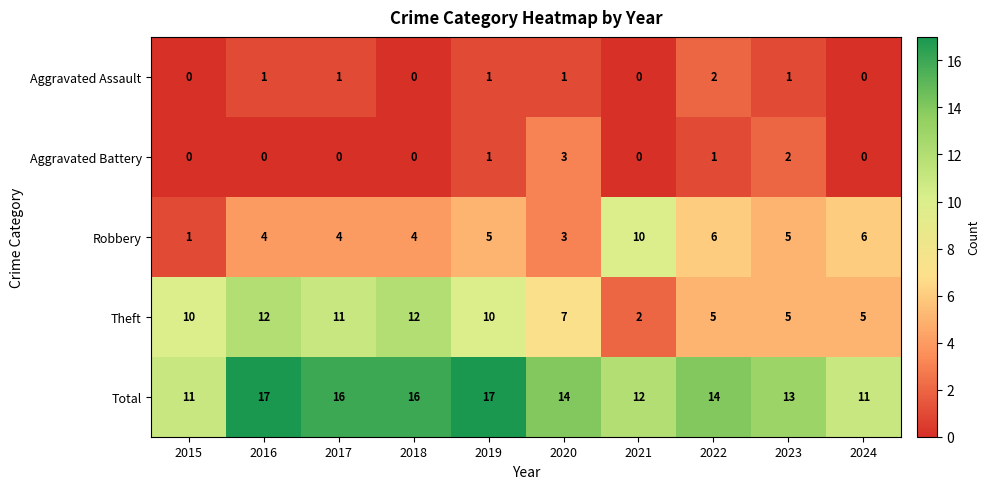

Count the number of data series in this chart.

5